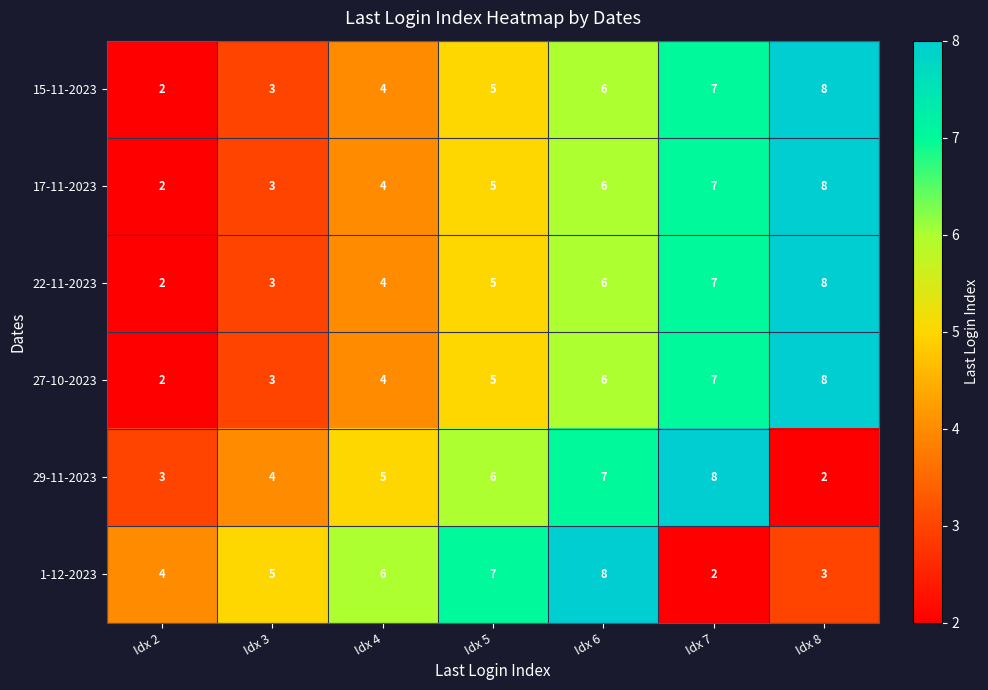

What is the sum of the 27-10-2023 values at Idx 5 and Idx 8?

13